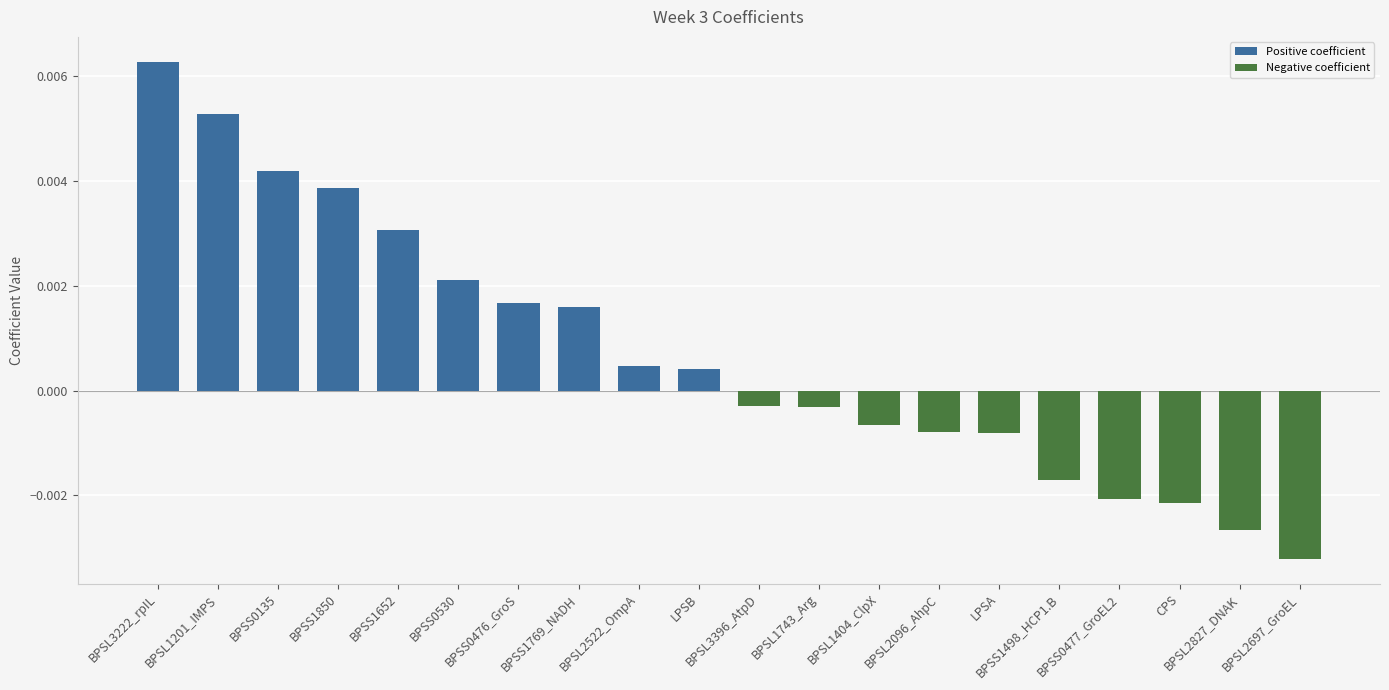

What is the label of the 17th bar from the right?

BPSS1850